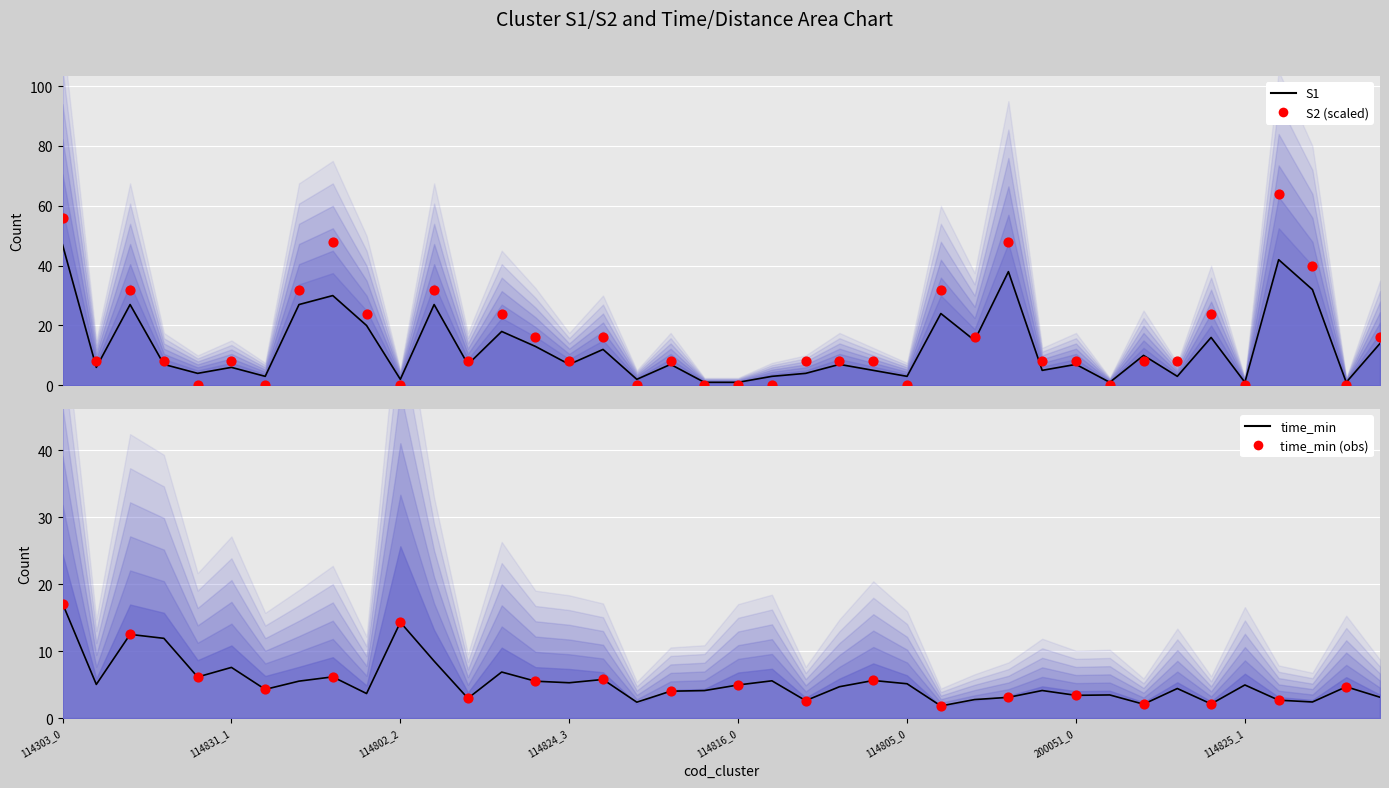

What are all the series names shown in the legend?

S1, S2, time_min